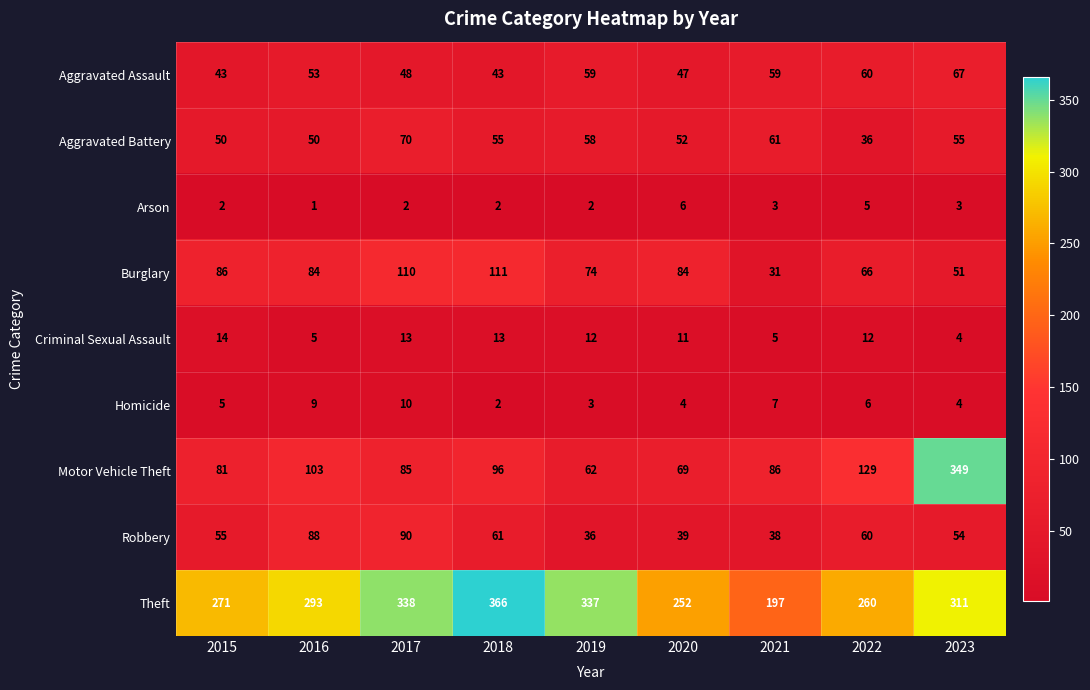

Which series has the largest total across all categories?

Theft